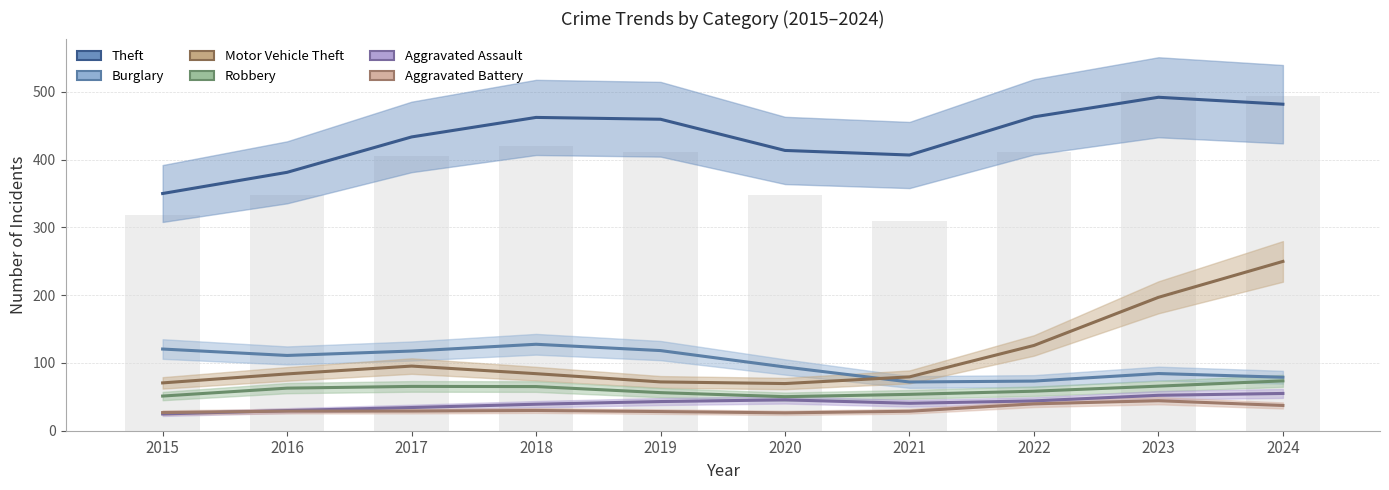

What is the lowest value of the Motor Vehicle Theft series?

69.6